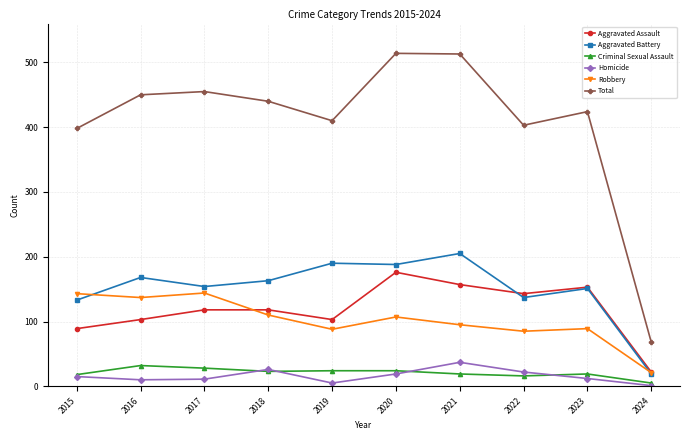

What is the lowest value of the Aggravated Battery series?

19